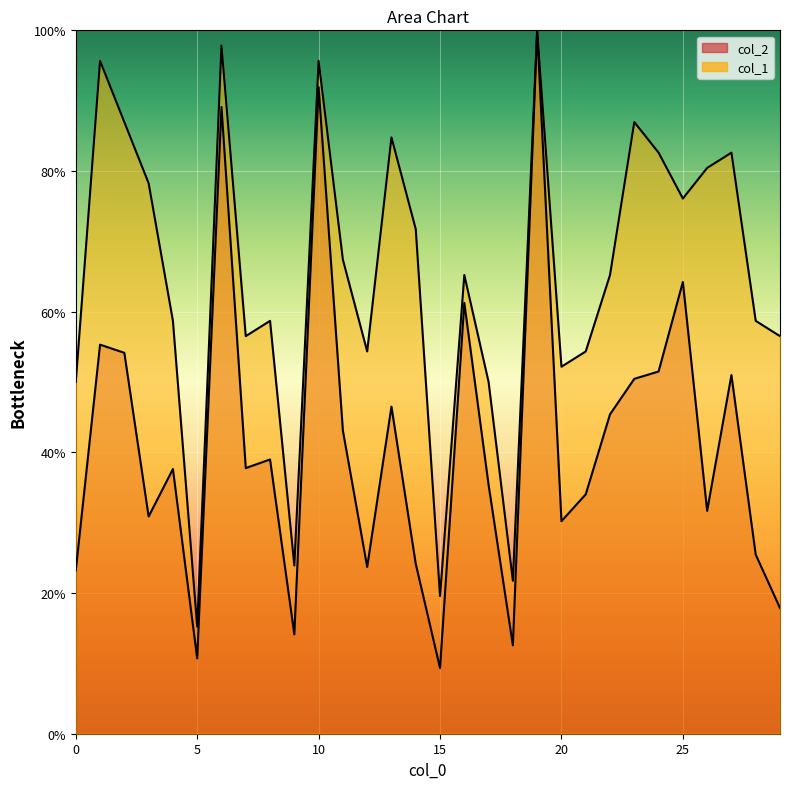

Is the value of col_1 at 5 greater than the value of col_2 at 2?

No